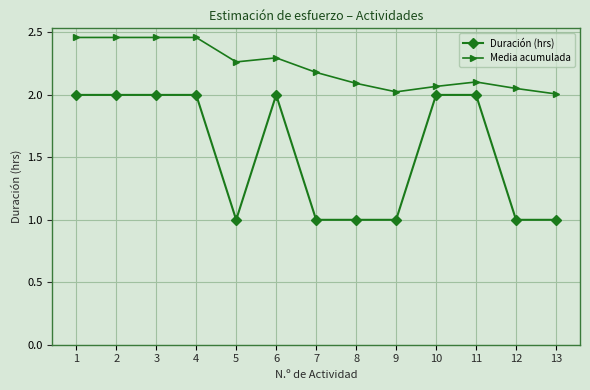

Rank the series by their maximum value, from lowest to highest.

Duración (hrs), Media acumulada